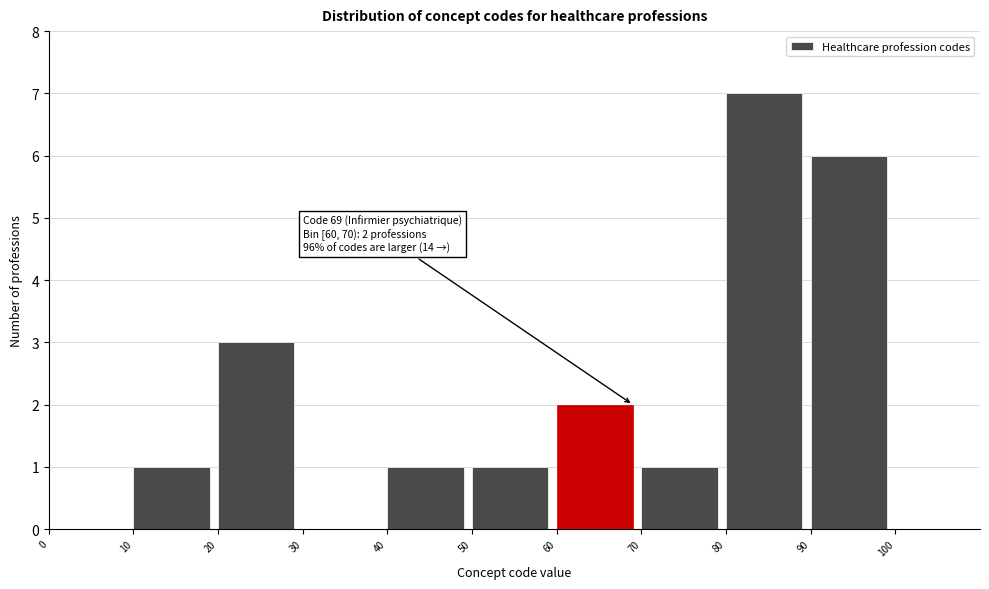

Which range on the x-axis has the tallest bar?

80 to 90